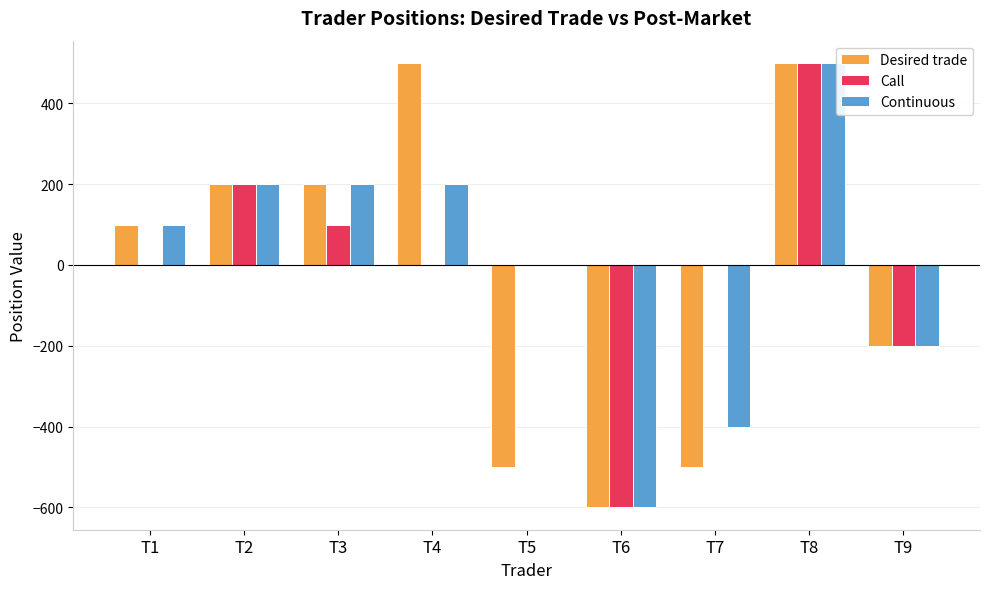

At which category is the sum across all series the highest?

T8